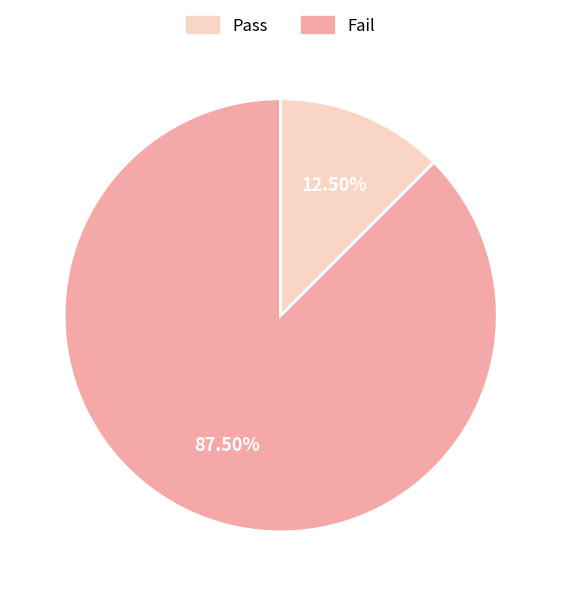

Is there a majority slice in this chart?

Yes